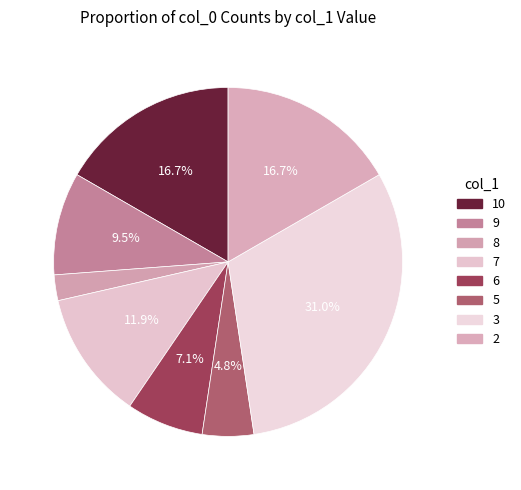

Does 10 account for over 50% of the chart?

No